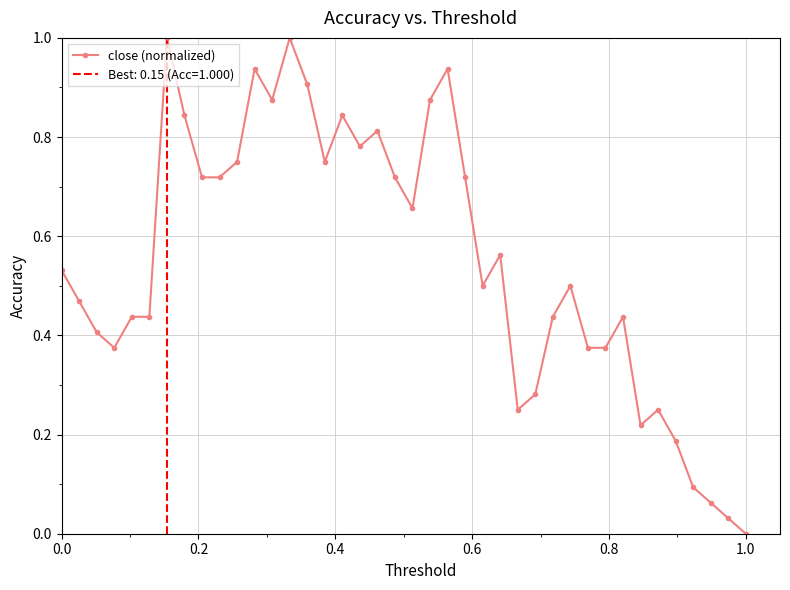

What is the greatest value displayed?

1.0